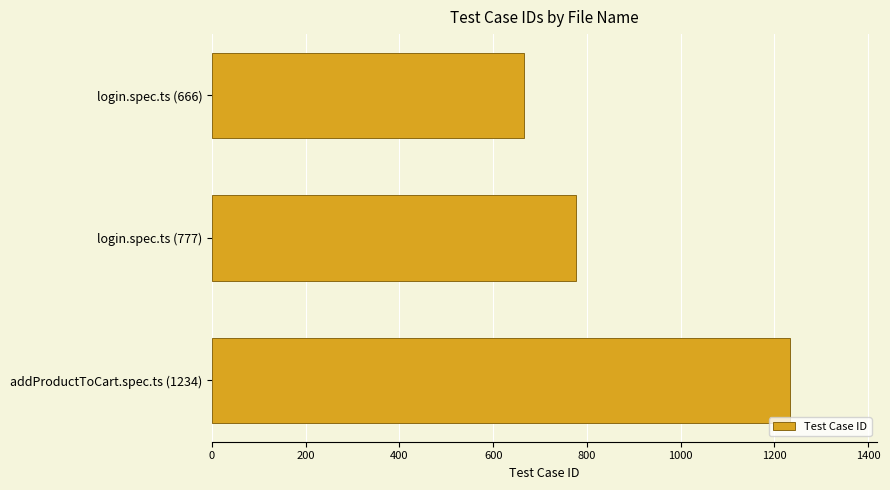

Are the bars horizontal?

Yes